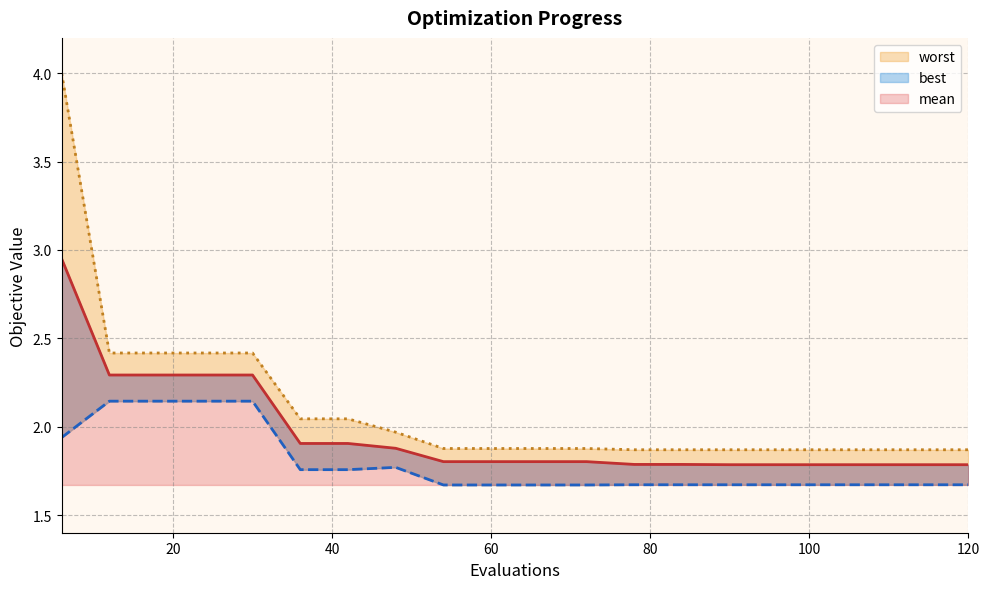

Reading right to left, list all the values displayed in this chart.

mean: 1.8	1.8	1.8	1.8	1.8	1.8	1.8	1.8	1.8	1.8	1.8	1.8	1.9	1.9	1.9	2.3	2.3	2.3	2.3	3.0
best: 1.7	1.7	1.7	1.7	1.7	1.7	1.7	1.7	1.7	1.7	1.7	1.7	1.8	1.8	1.8	2.1	2.1	2.1	2.1	1.9
worst: 1.9	1.9	1.9	1.9	1.9	1.9	1.9	1.9	1.9	1.9	1.9	1.9	2.0	2.0	2.0	2.4	2.4	2.4	2.4	4.0